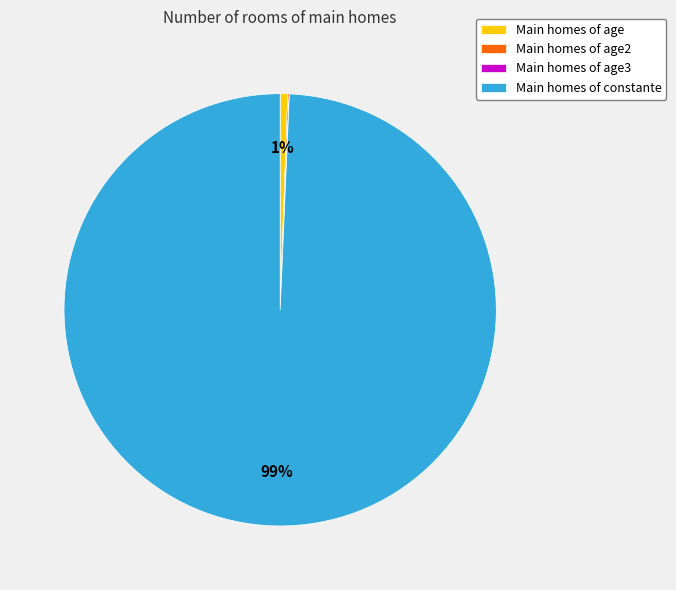

Is it true that Main homes of age is 1% of the pie?

True